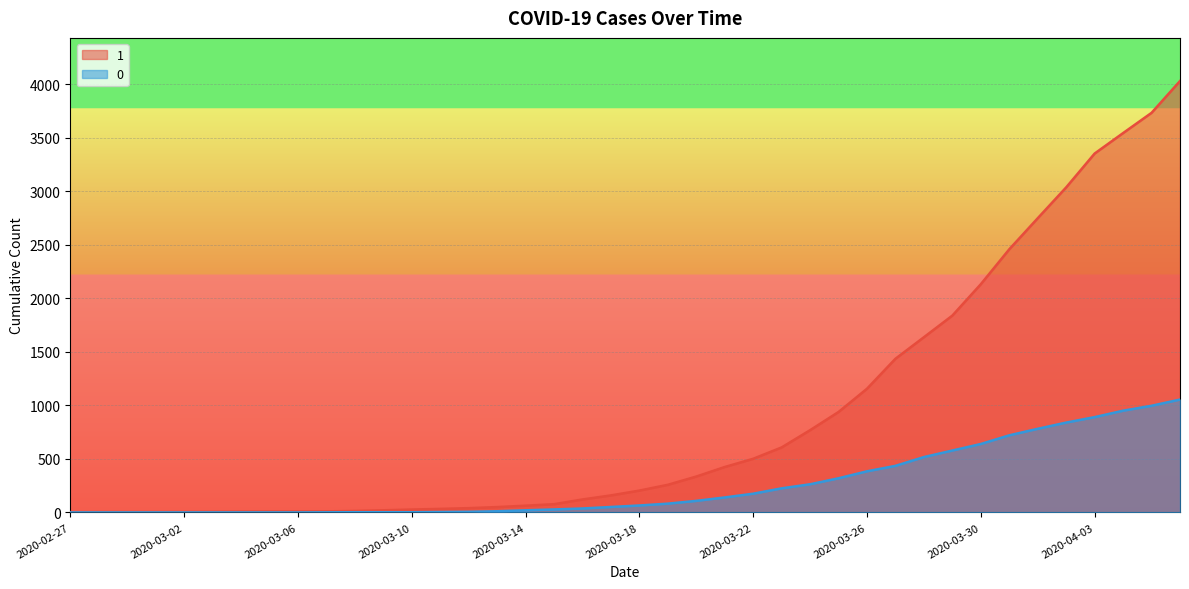

What is the value of the 1 point at the 35th from the left?

2747